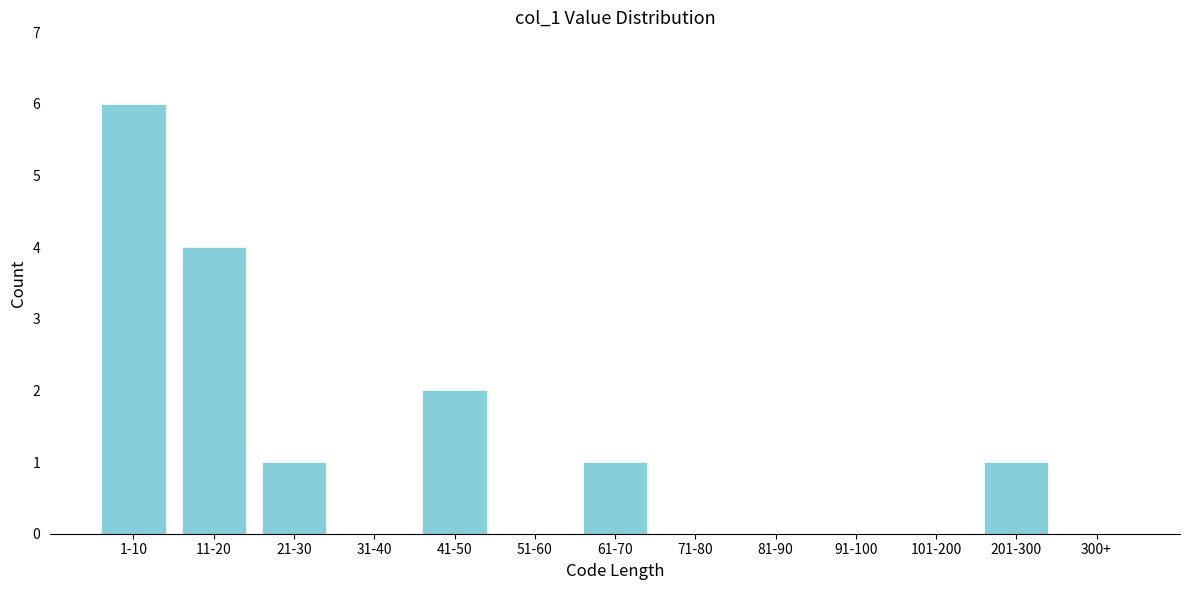

Reading left to right, extract all data points from this chart.

1-10=6	11-20=4	21-30=1	31-40=0	41-50=2	51-60=0	61-70=1	71-80=0	81-90=0	91-100=0	101-200=0	201-300=1	300+=0